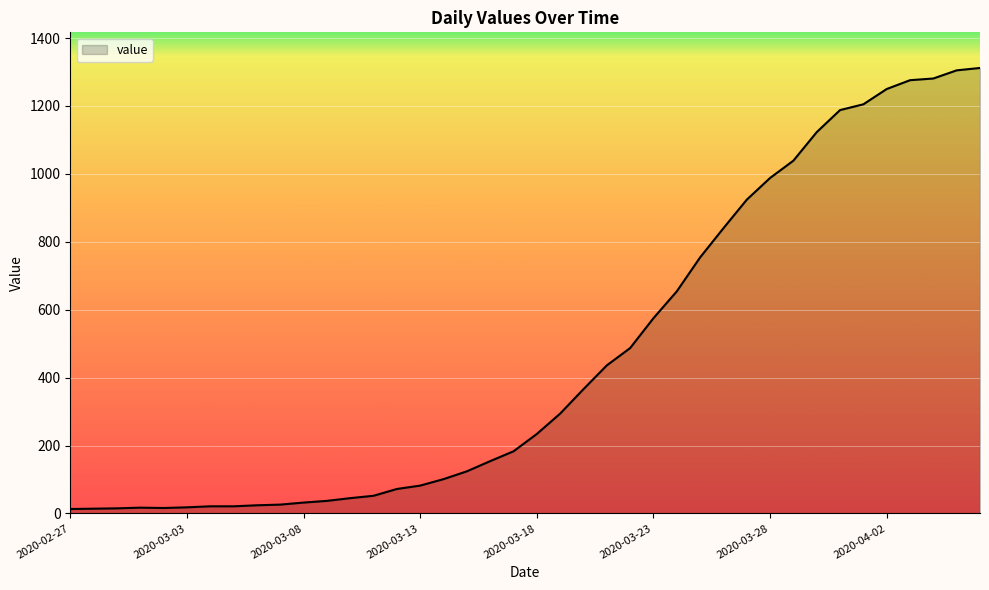

What is the difference between the maximum and minimum values?

1299